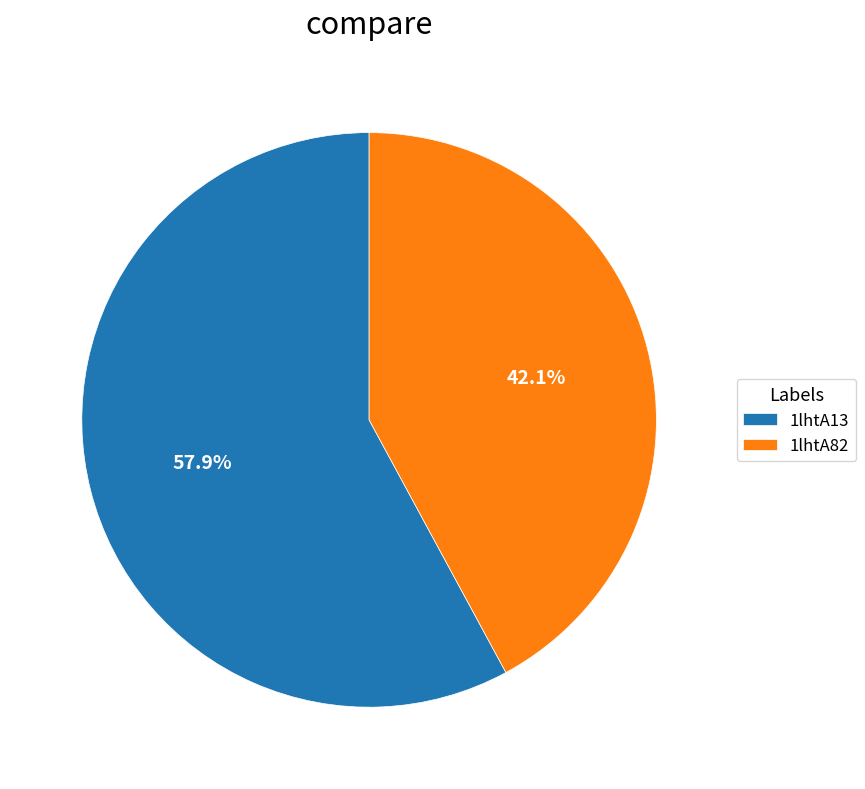

Between 1lhtA82 and 1lhtA13, which is larger?

1lhtA13